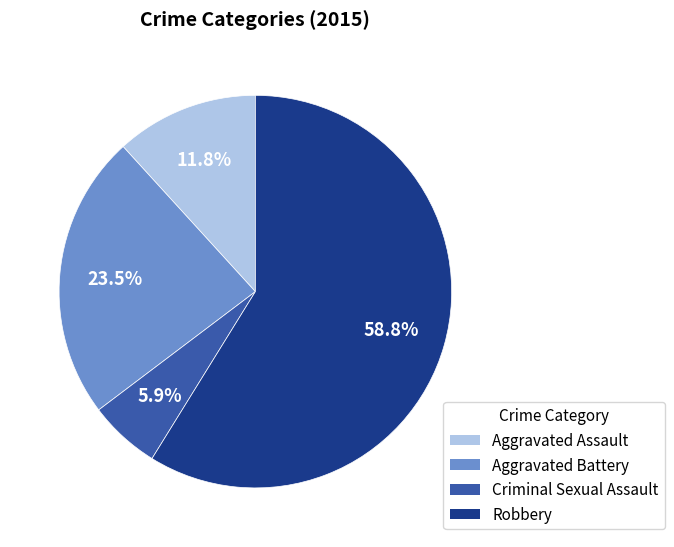

What portion of the pie excludes Aggravated Assault?

88.2%